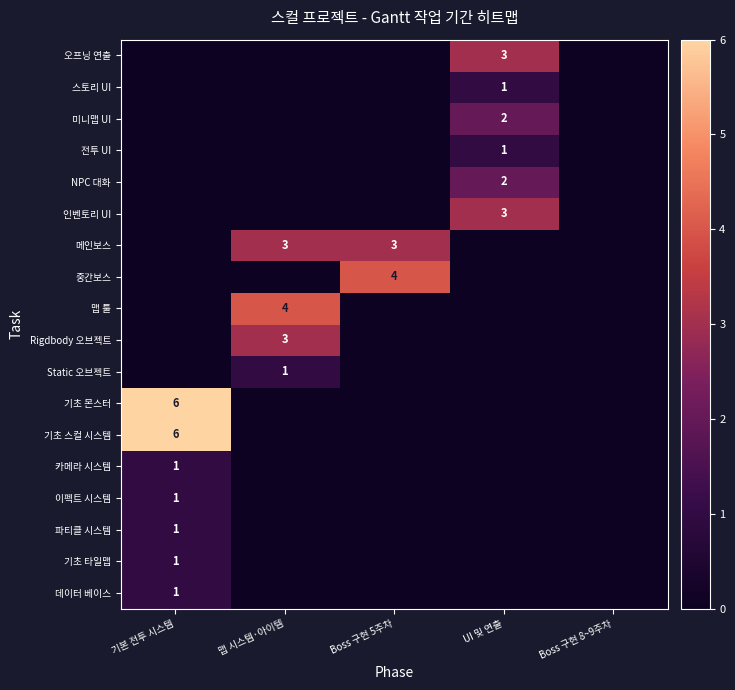

True or false: 기초 몬스터 has a value of 6 at 기본 전투 시스템.

True